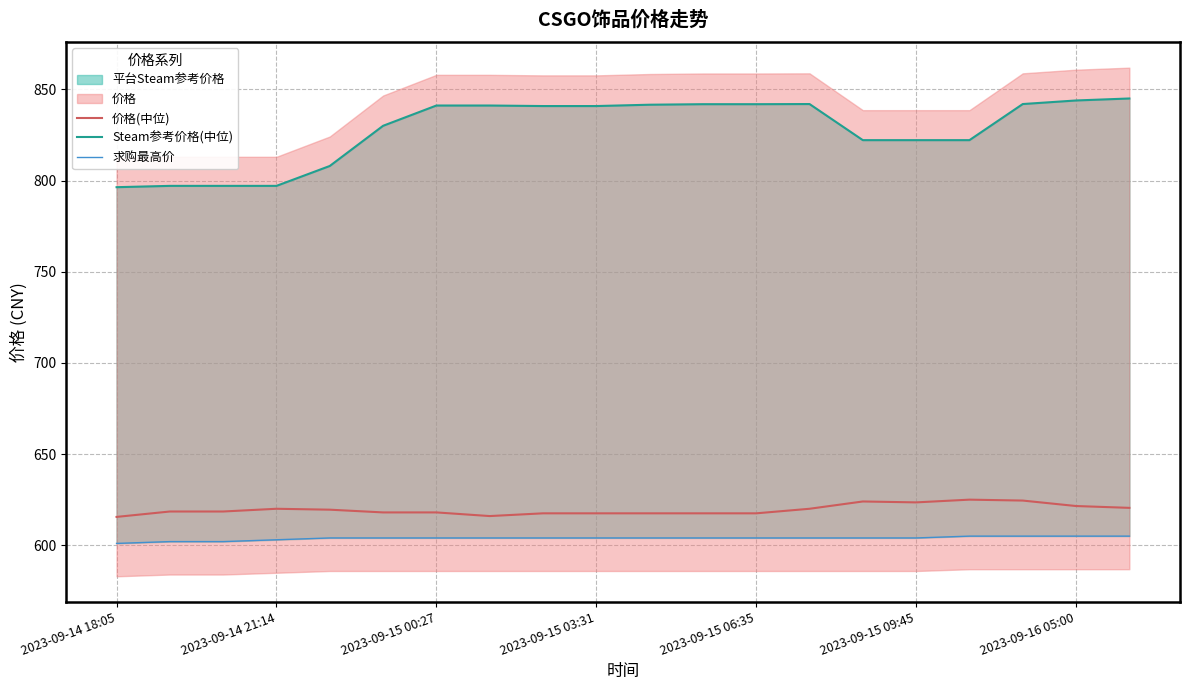

Reading left to right, what are all the values shown in this chart?

价格(中位): 615.5	618.5	618.5	620.0	619.5	618.0	618.0	616.0	617.5	617.5	617.5	617.5	617.5	620.0	624.0	623.5	625.0	624.5	621.5	620.5
Steam参考价格(中位): 796.3	797.1	797.1	797.1	808.0	830.0	841.1	841.1	840.8	840.8	841.6	841.9	841.9	841.9	822.1	822.1	822.1	841.9	843.9	845.0
求购最高价: 601.0	602.0	602.0	603.0	604.0	604.0	604.0	604.0	604.0	604.0	604.0	604.0	604.0	604.0	604.0	604.0	605.0	605.0	605.0	605.0